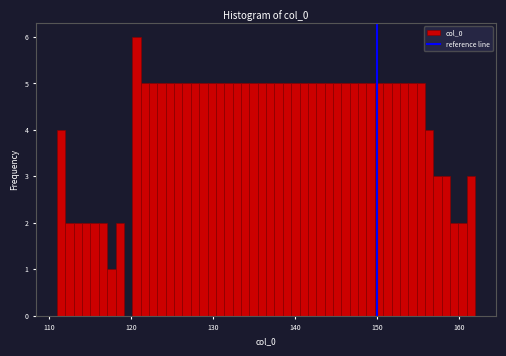

Read against the x-axis, roughly where is the centre of the tallest bar?

121